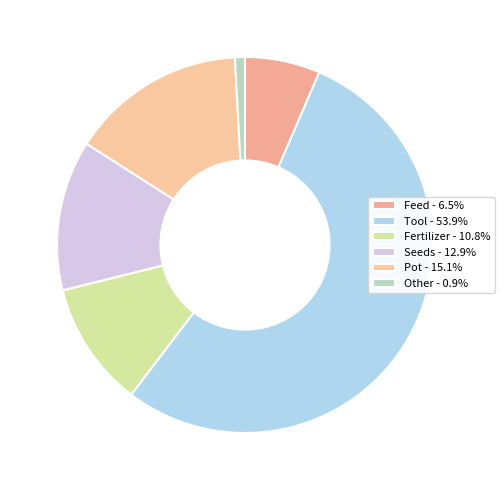

Which slice is the smallest?

Other